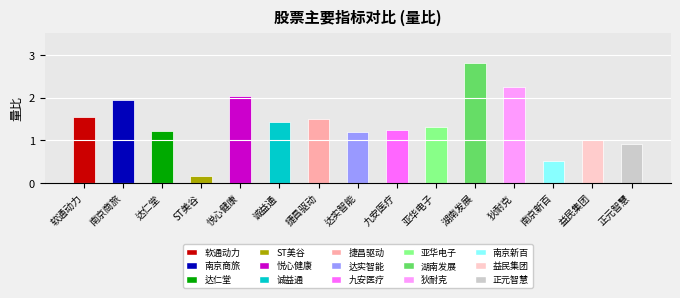

The value at 南京商旅 is 1.2. True or false?

False